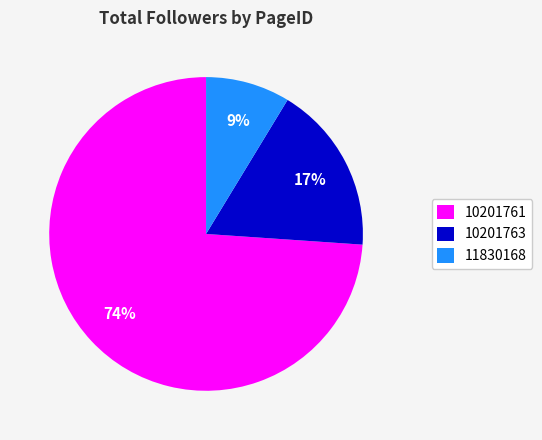

Between 11830168 and 10201761, which is larger?

10201761